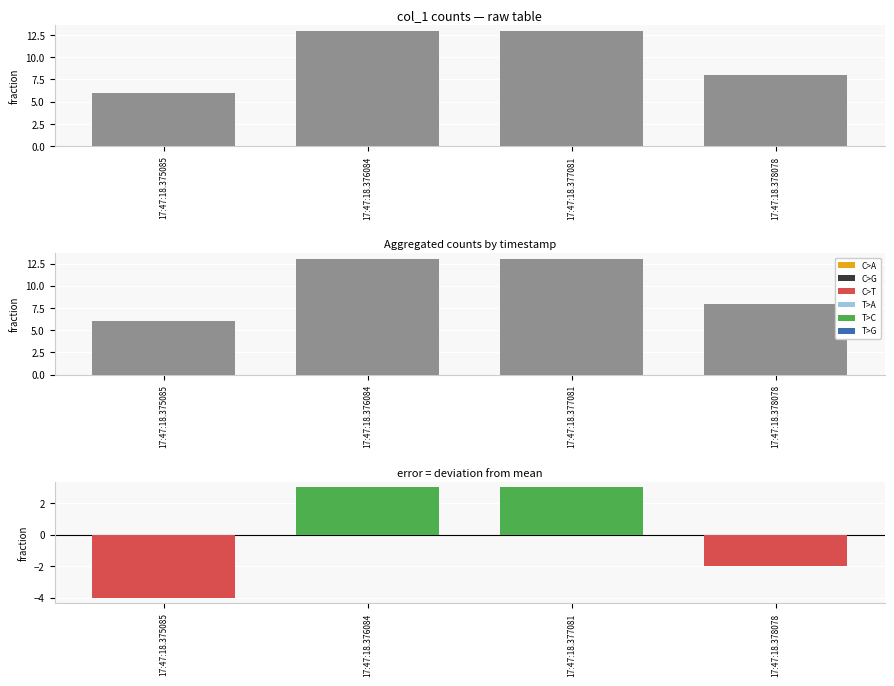

What is the change in value from 17:47:18.377081 to 17:47:18.378078?

-5